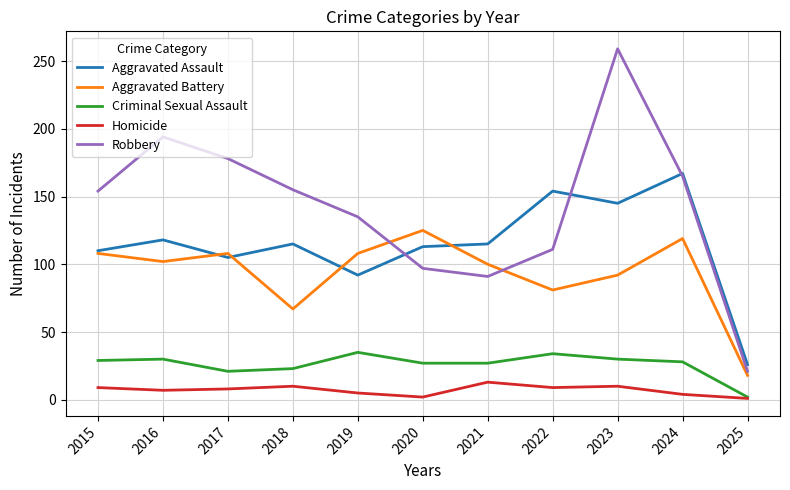

What is the smallest value displayed?

1